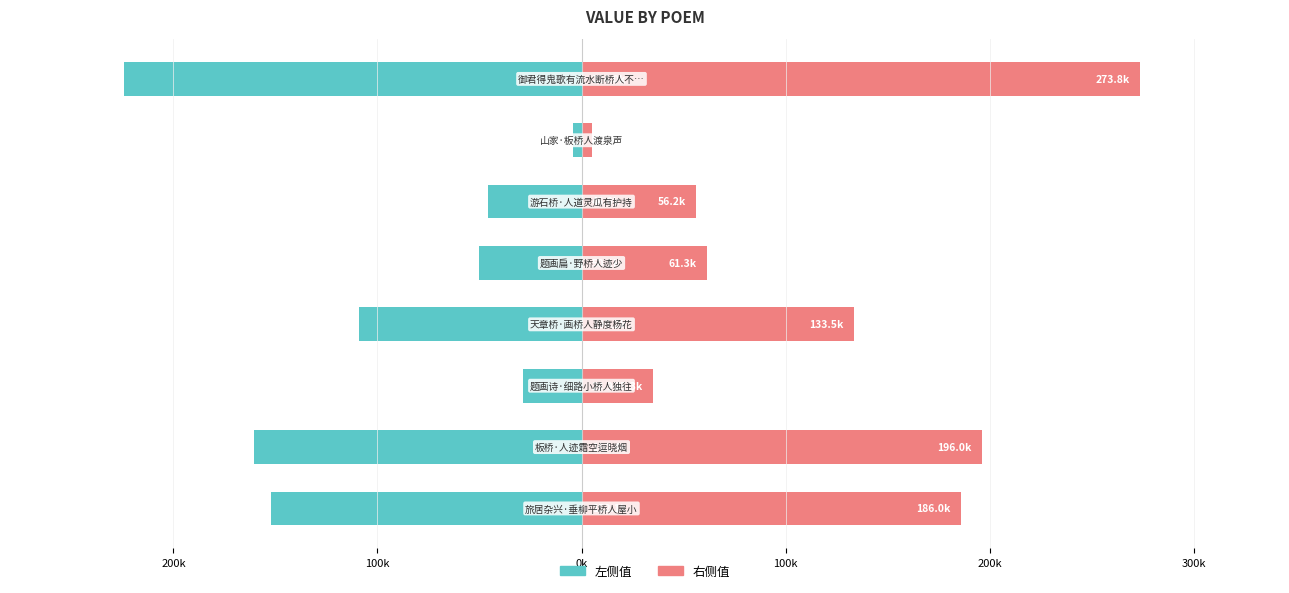

How many groups of bars are there?

8